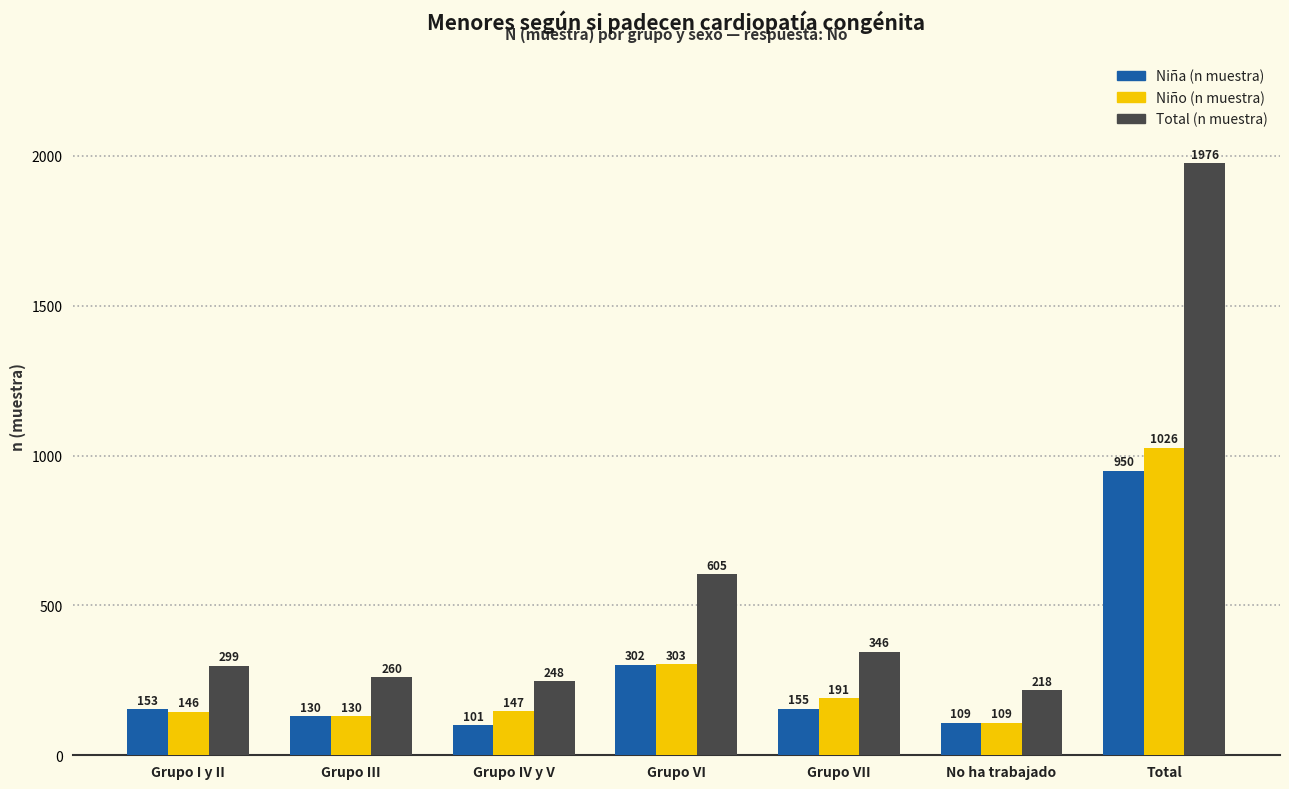

Does the chart contain any negative values?

No